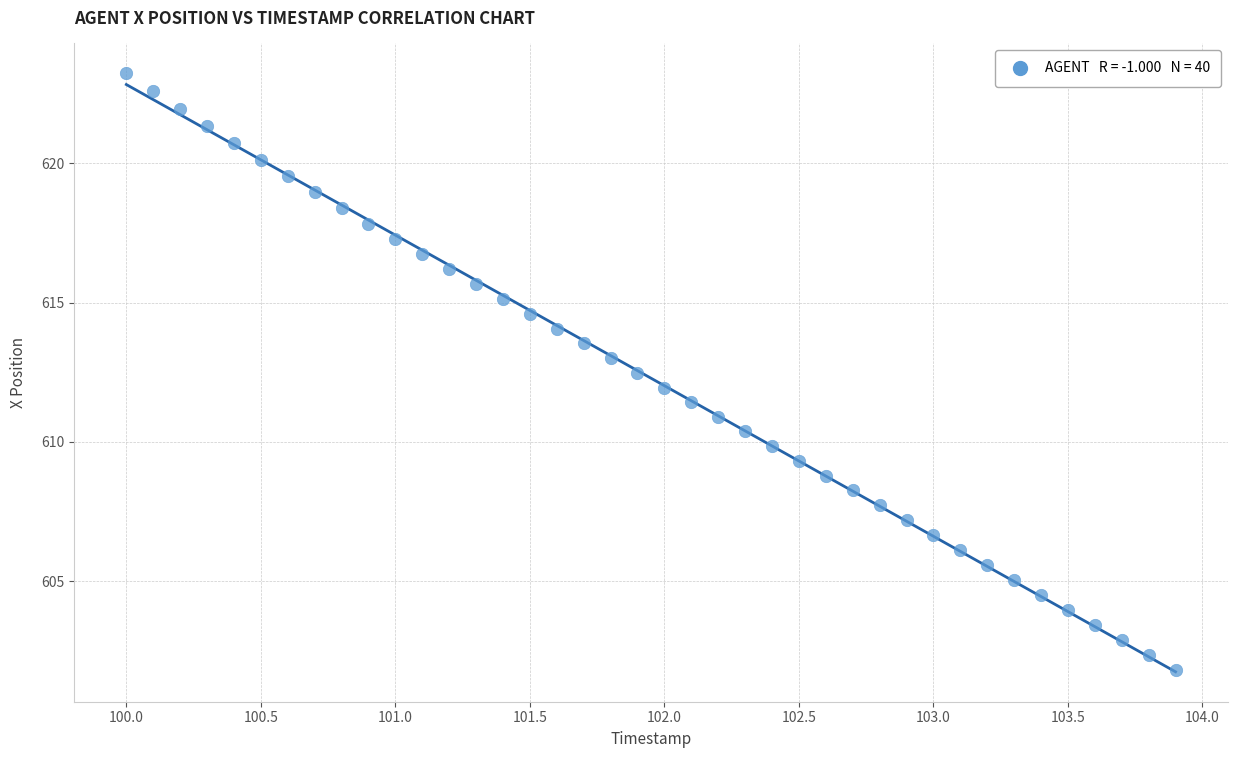

What is the range of X values (max minus min)?

3.9